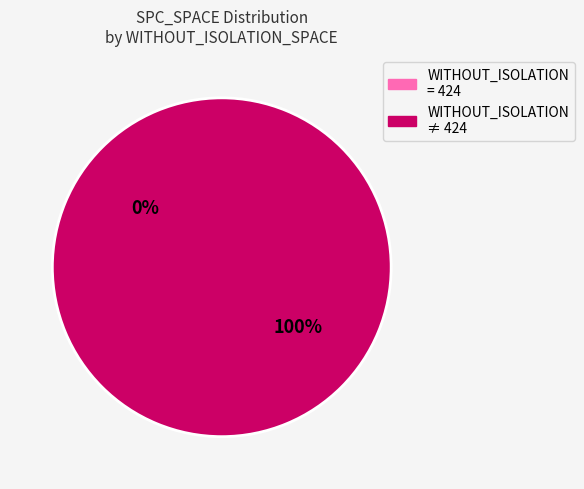

Do 448 and 442 together represent more than half of the pie?

No